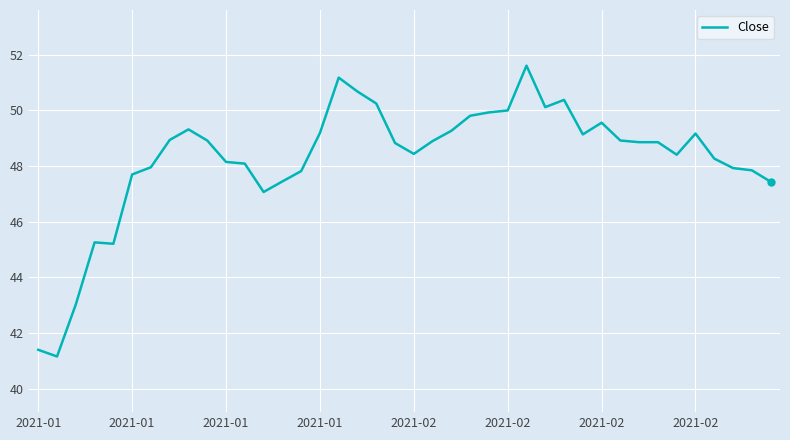

What is the maximum value shown in the chart?

51.6